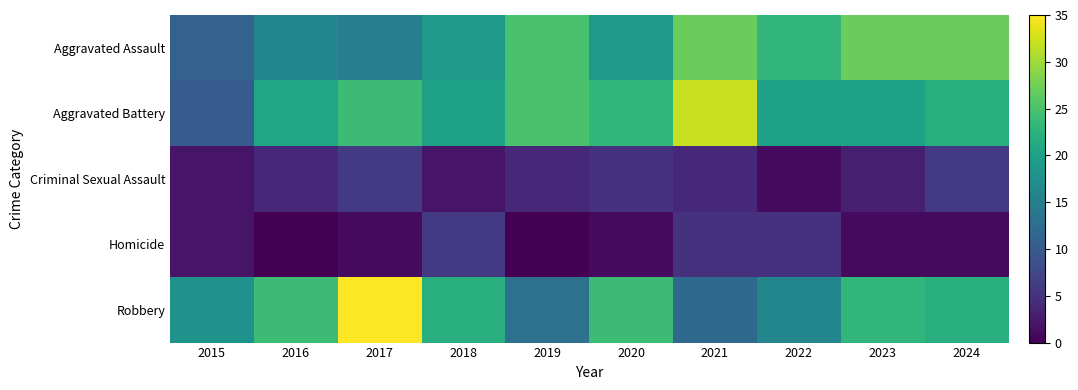

What is the total value across all series at 2020?

72